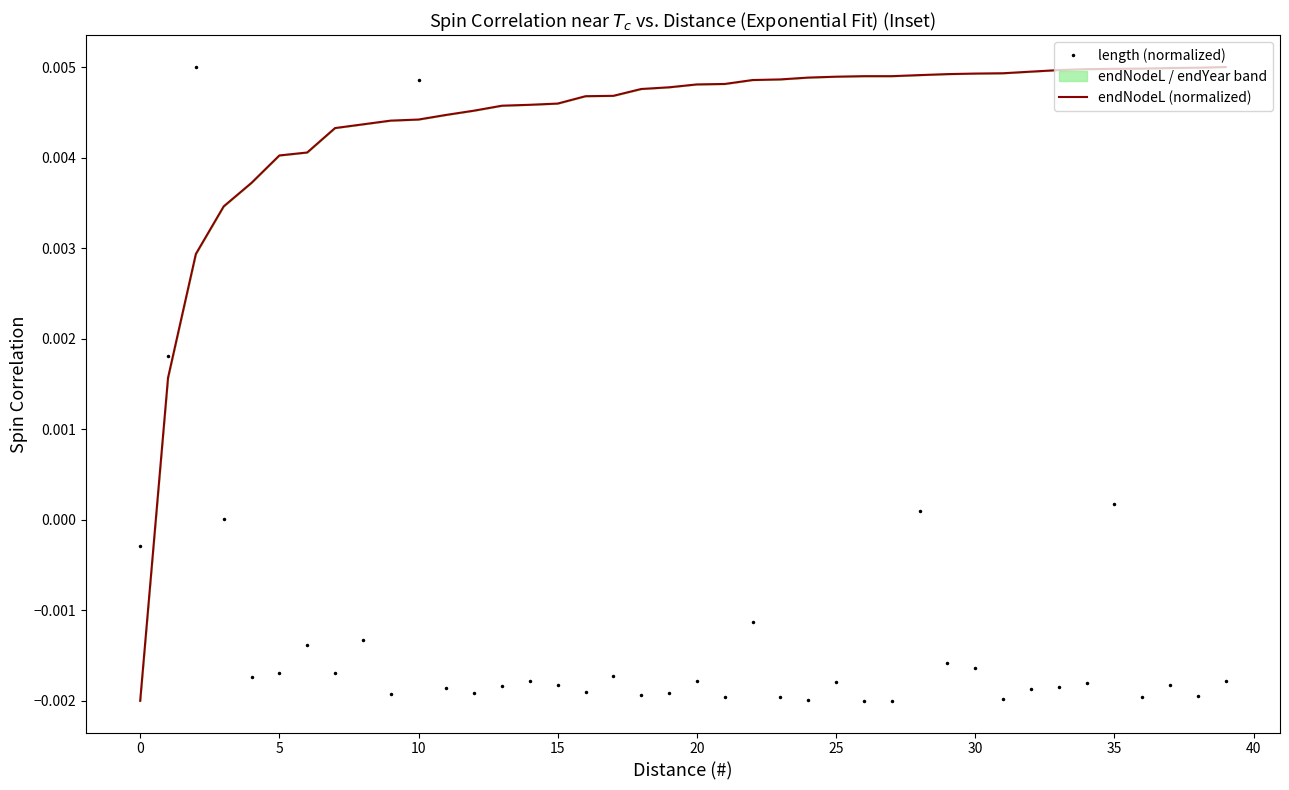

Is the value of length (normalized) at 23 greater than the value of endNodeL (normalized) at 36?

No